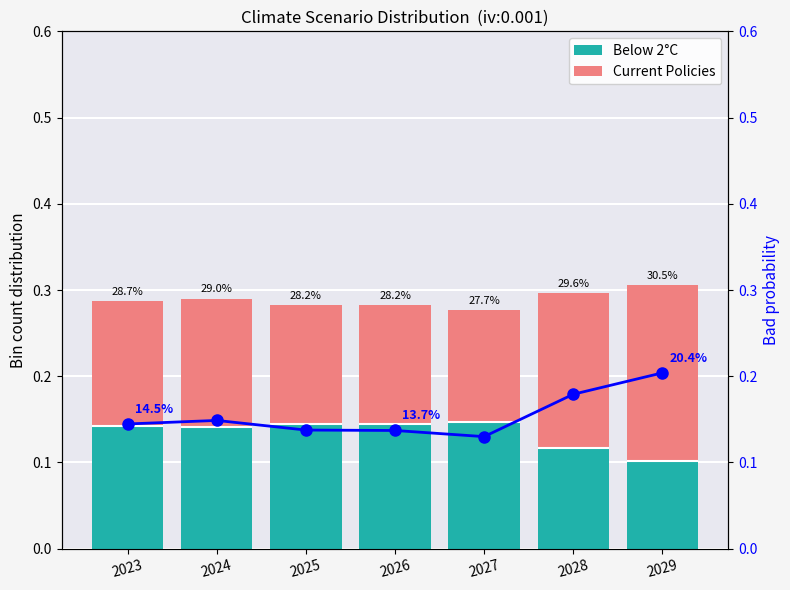

At which category is the sum across all series the highest?

2029